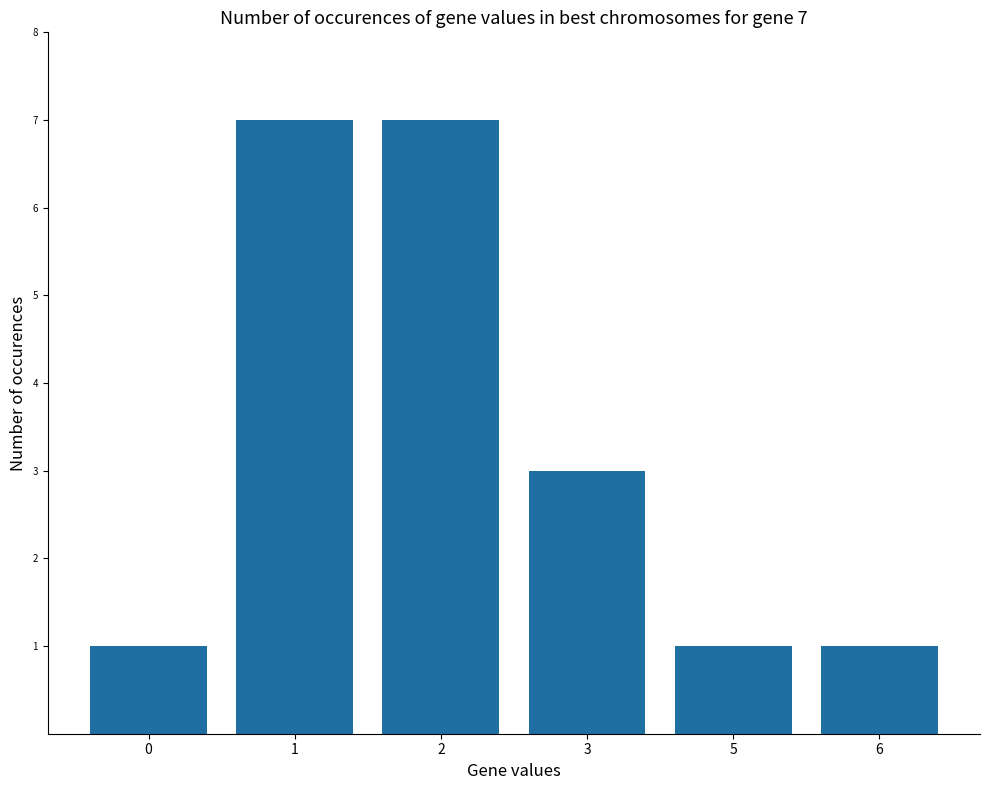

Reading left to right, list all the values displayed in this chart.

1	7	7	3	1	1